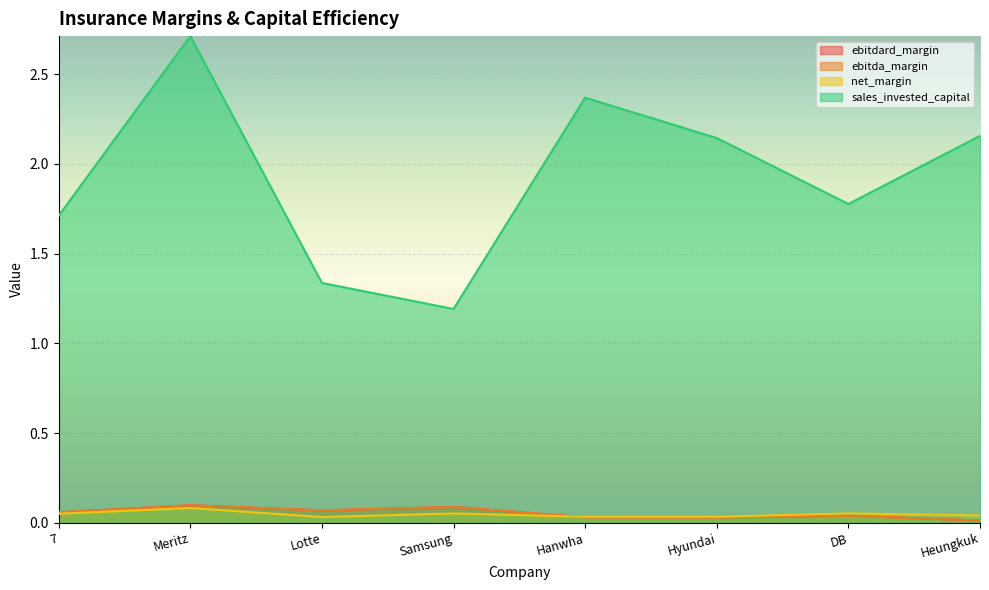

True or false: ebitda_margin and sales_invested_capital intersect in this chart.

False